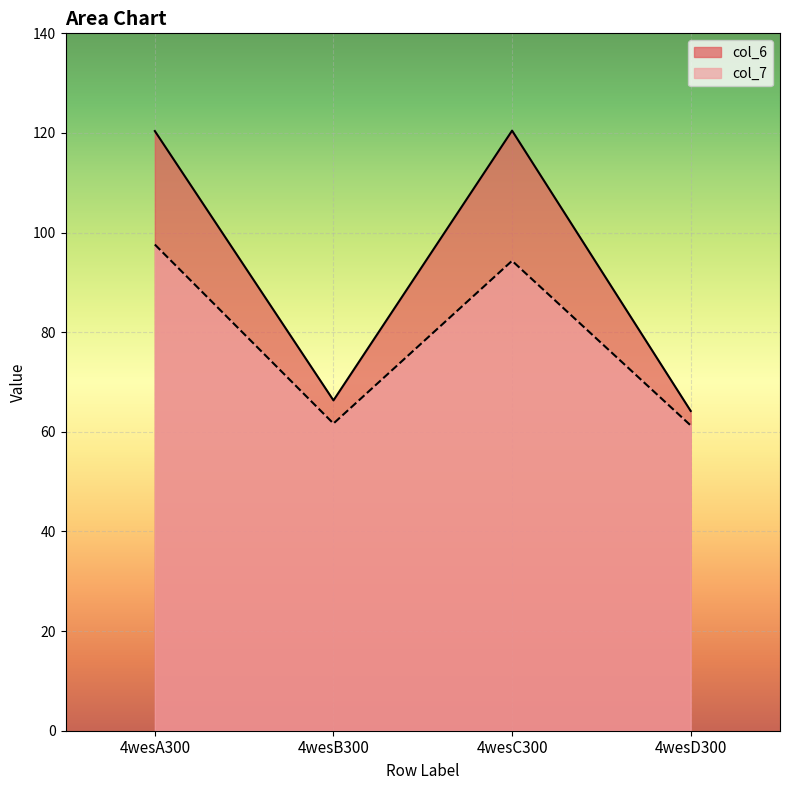

The value of col_7 at 4wesB300 is 61.7. True or false?

True